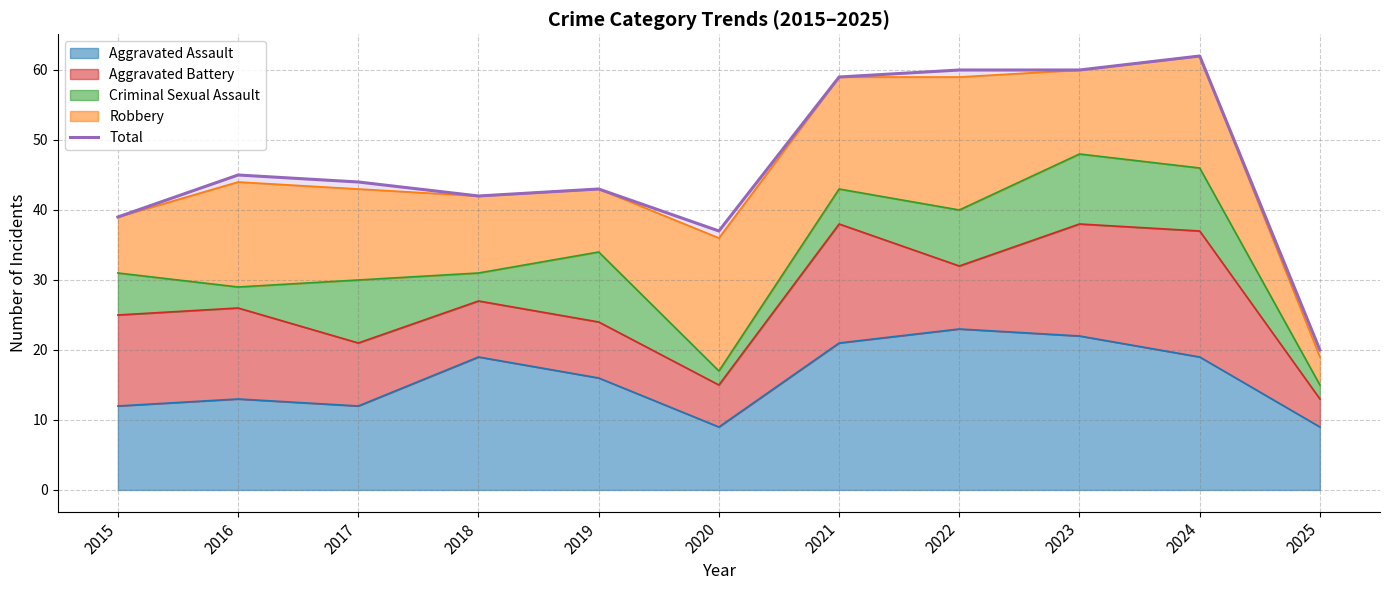

Count the number of categories in the chart.

11